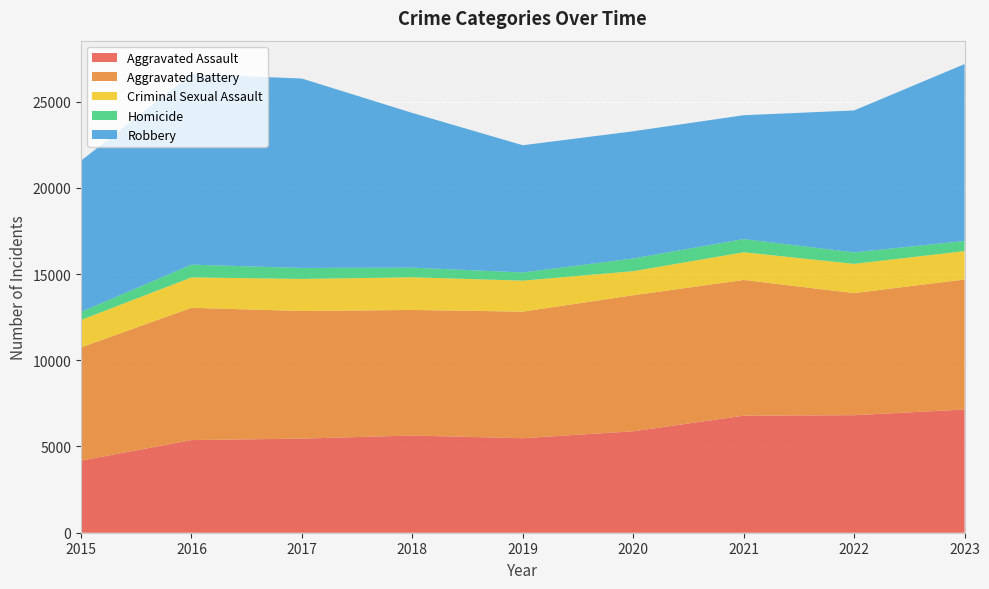

Reading left to right, list all the values displayed in this chart.

Aggravated Assault: 2015=4179	2016=5372	2017=5458	2018=5636	2019=5481	2020=5882	2021=6787	2022=6815	2023=7144
Aggravated Battery: 2015=6566	2016=7671	2017=7398	2018=7281	2019=7339	2020=7888	2021=7870	2022=7079	2023=7541
Criminal Sexual Assault: 2015=1592	2016=1763	2017=1860	2018=1895	2019=1798	2020=1397	2021=1606	2022=1697	2023=1645
Homicide: 2015=469	2016=740	2017=638	2018=560	2019=473	2020=738	2021=765	2022=668	2023=588
Robbery: 2015=8764	2016=11054	2017=10982	2018=8970	2019=7377	2020=7374	2021=7181	2022=8228	2023=10256